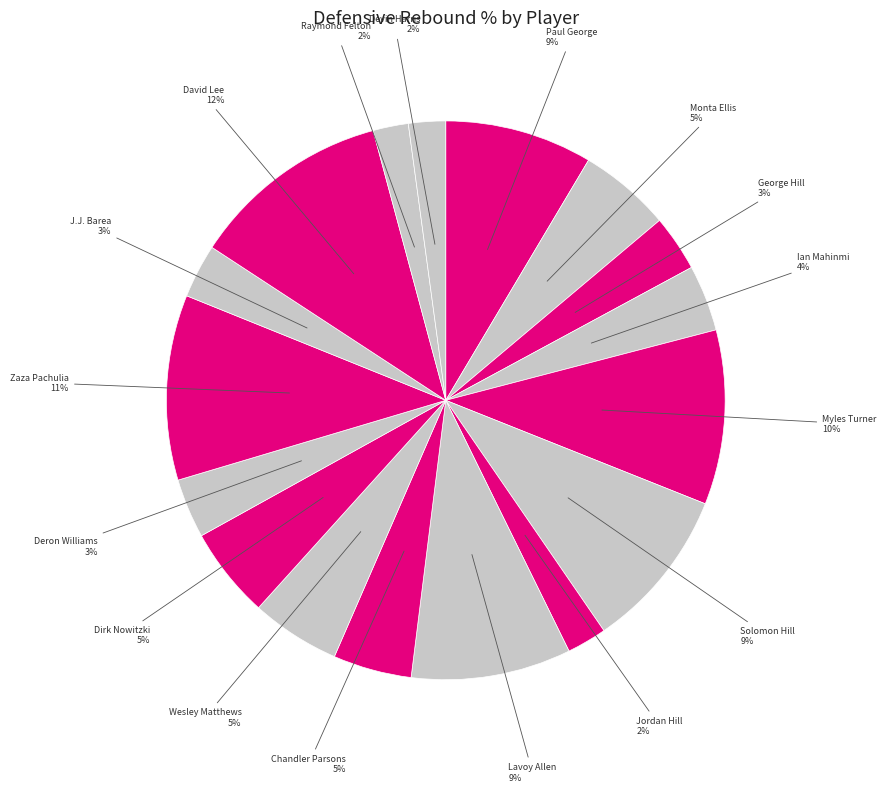

Approximately how many times larger is the value at Raymond Felton compared to Solomon Hill?

0.2